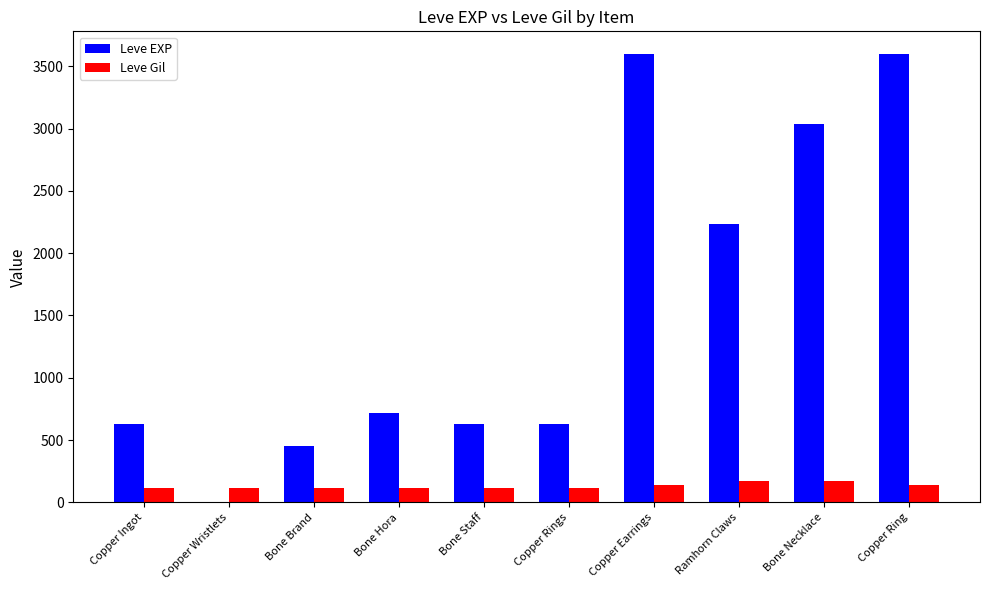

Which series has the largest total across all categories?

Leve EXP